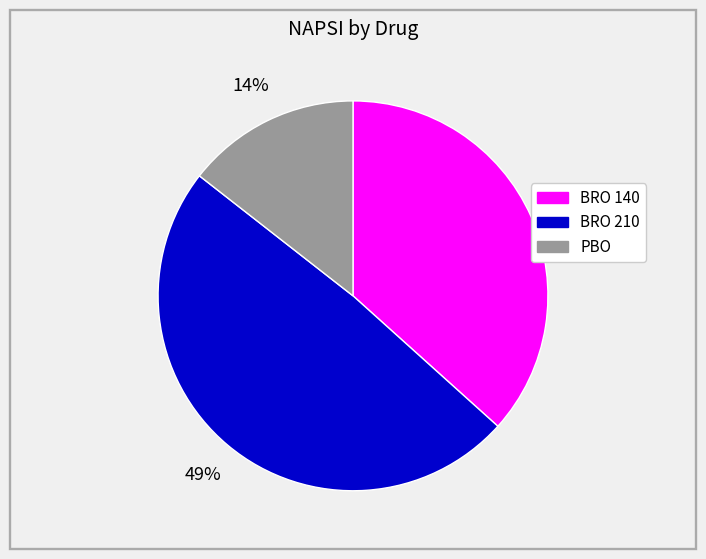

Does PBO represent more than half of the total?

No